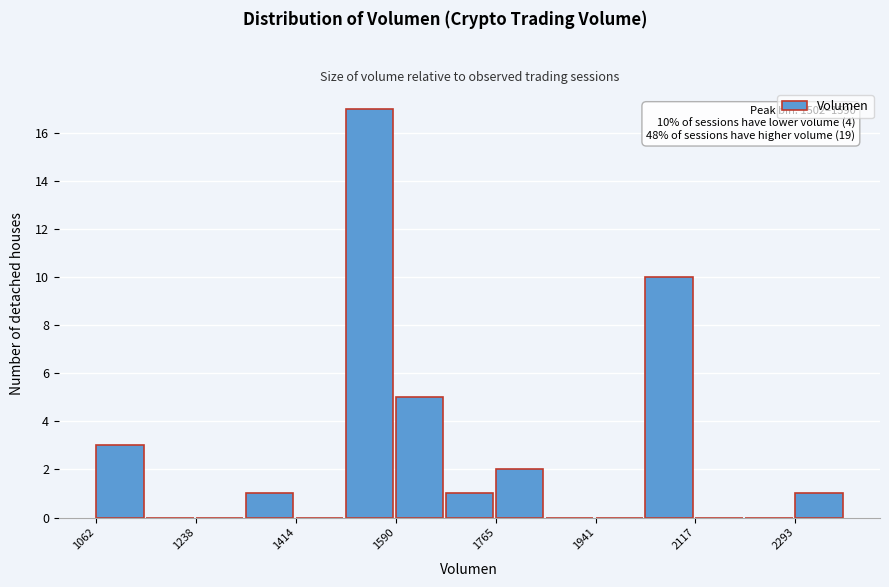

Over which range of the x-axis is the bar tallest?

1500 to 1580